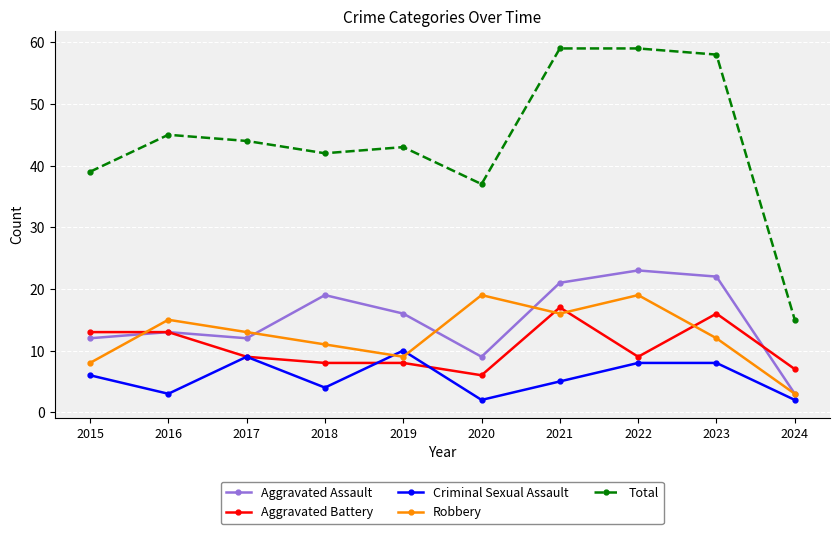

True or false: Criminal Sexual Assault and Total intersect in this chart.

False